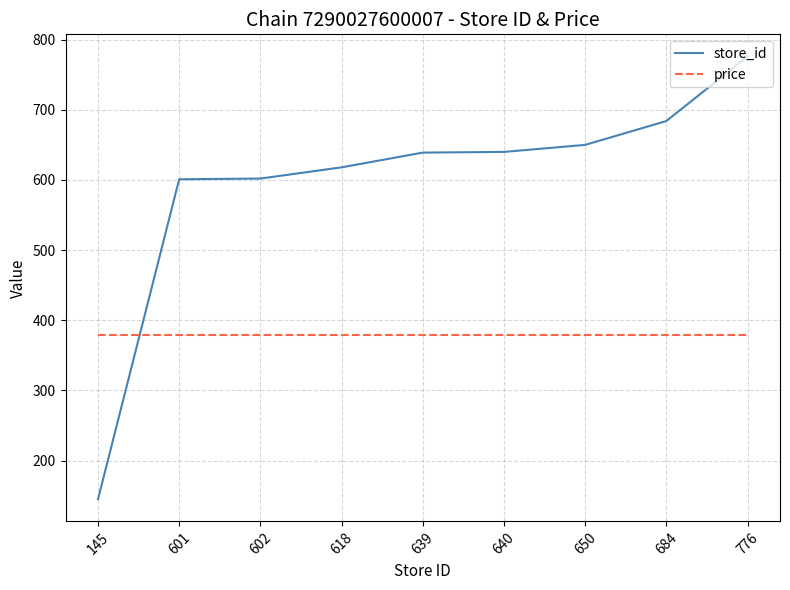

Which series ends up on top after the final intersection of store_id and price?

store_id